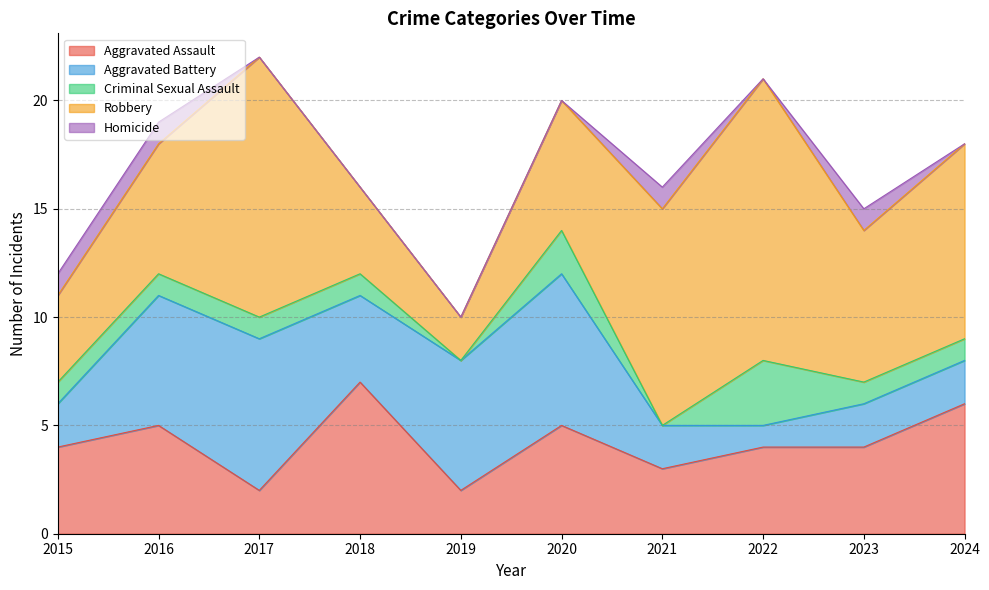

True or false: Criminal Sexual Assault and Aggravated Assault intersect in this chart.

False